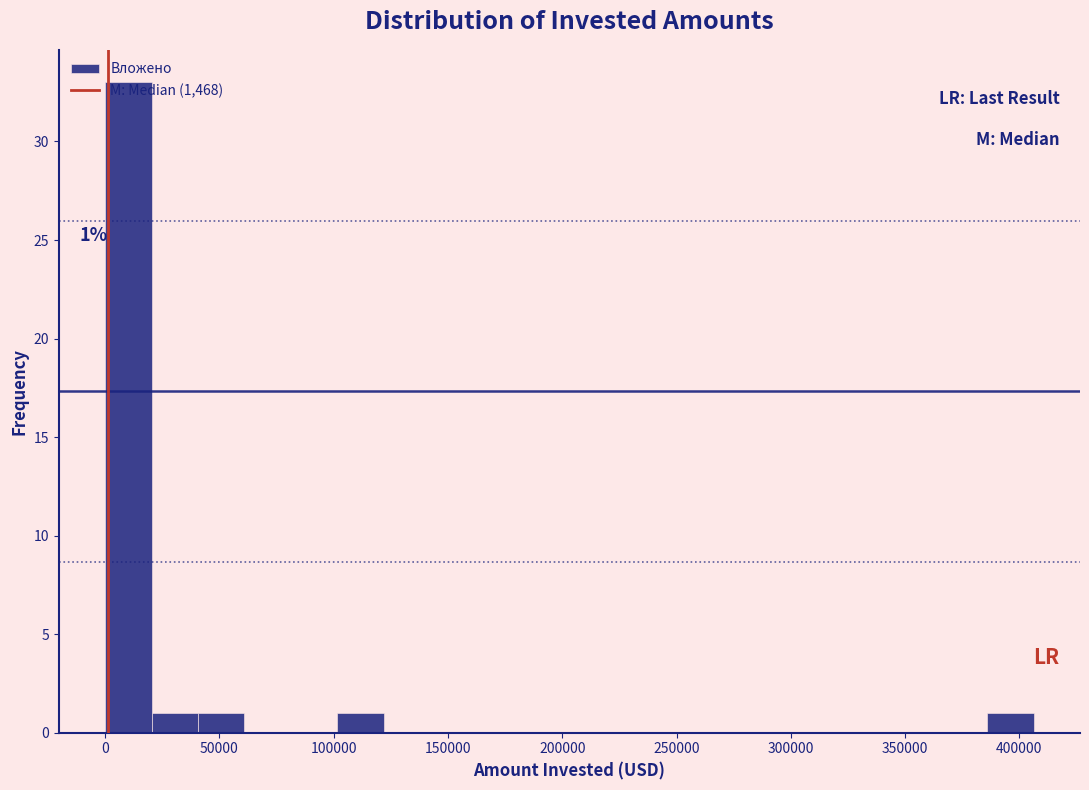

Over which range of the x-axis is the bar tallest?

0 to 20000